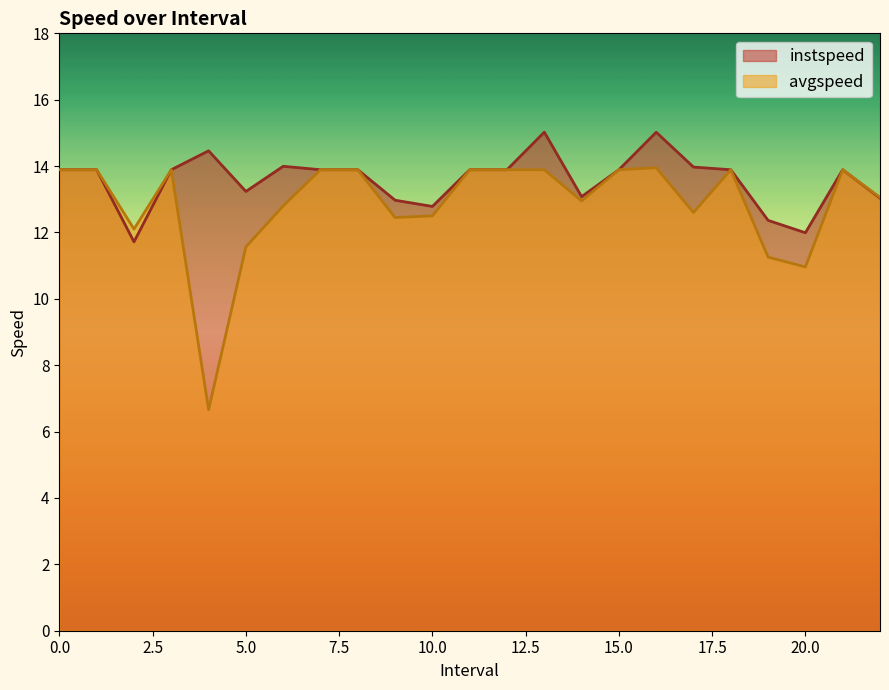

True or false: avgspeed and instspeed cross at least once.

False